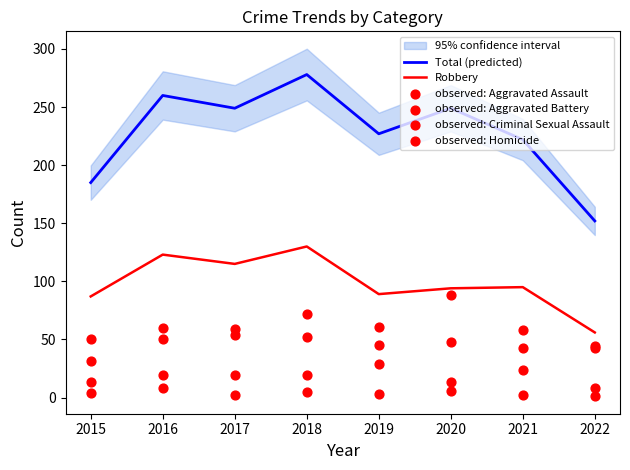

Which series has the largest total across all categories?

Total (predicted)